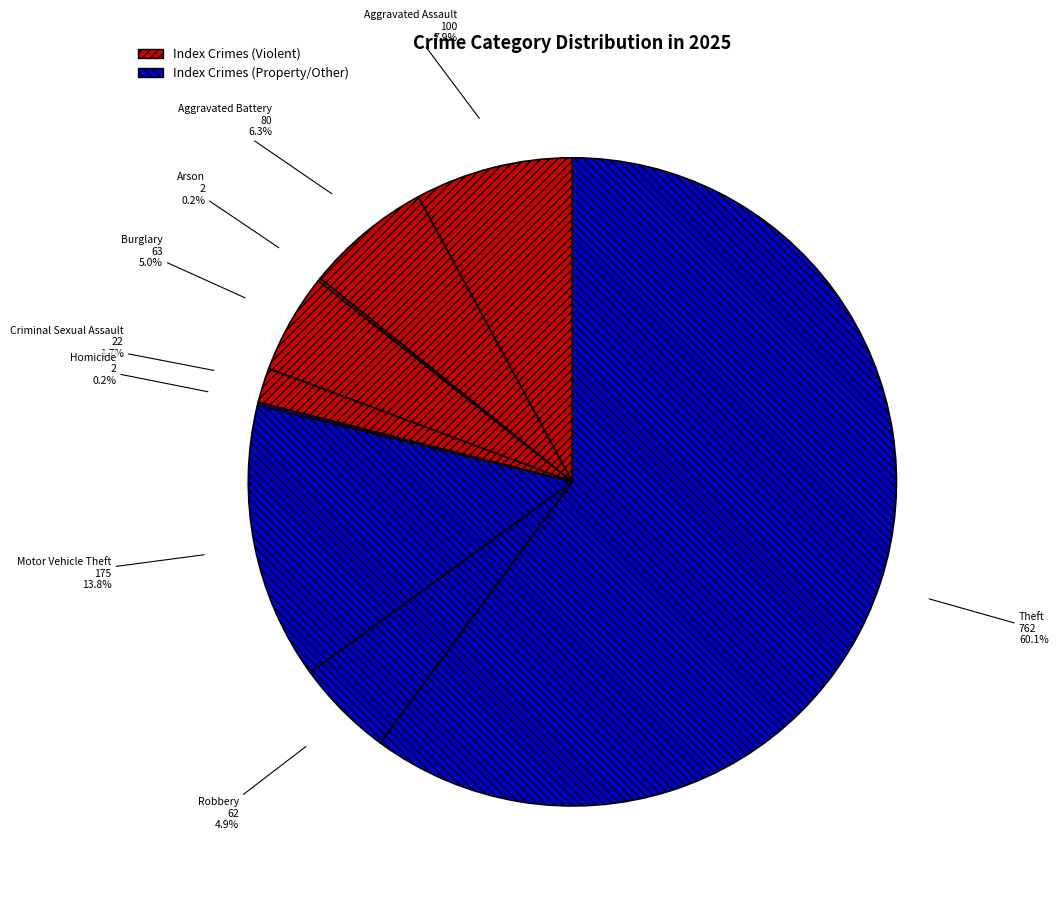

Which has a higher value, Motor Vehicle Theft or Aggravated Battery?

Motor Vehicle Theft